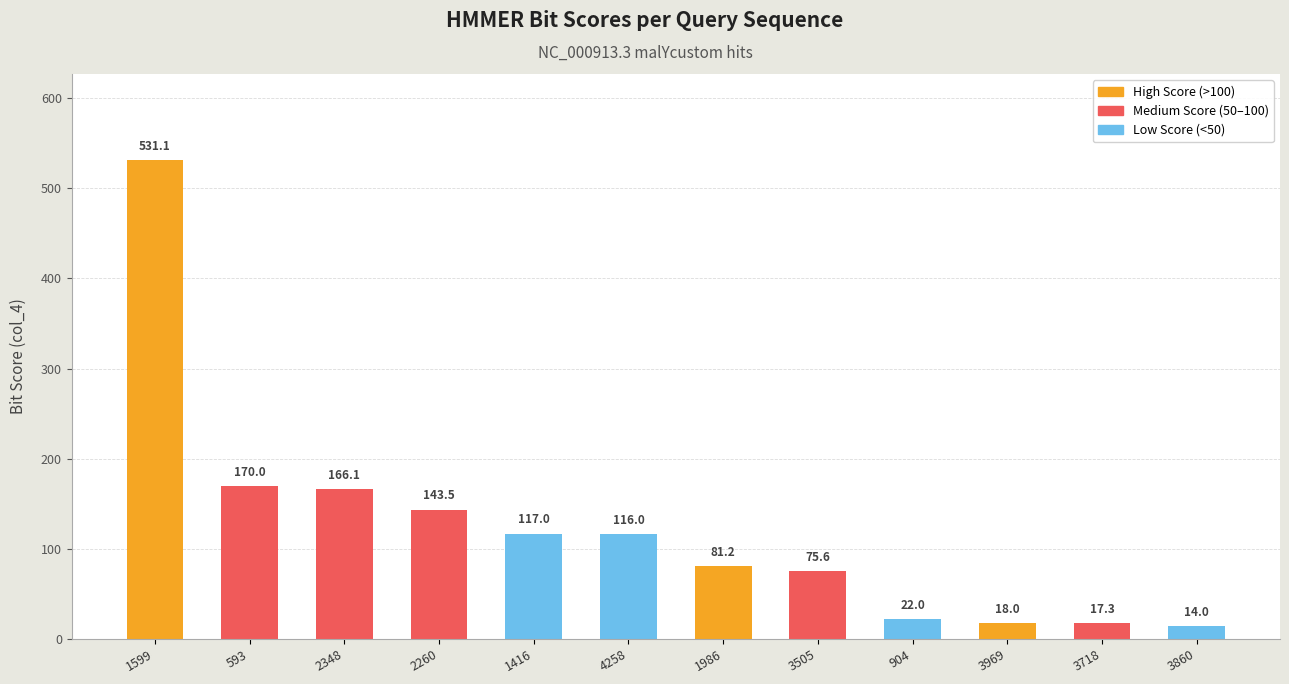

How many bars are there in total?

12